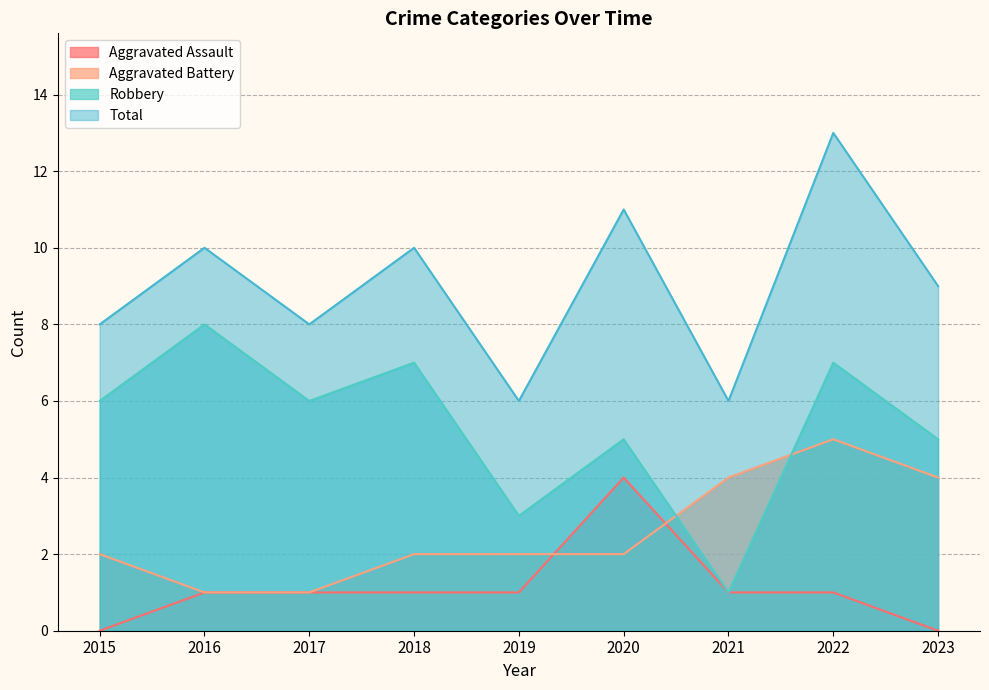

True or false: Robbery has a value of 1 at 2019.

False